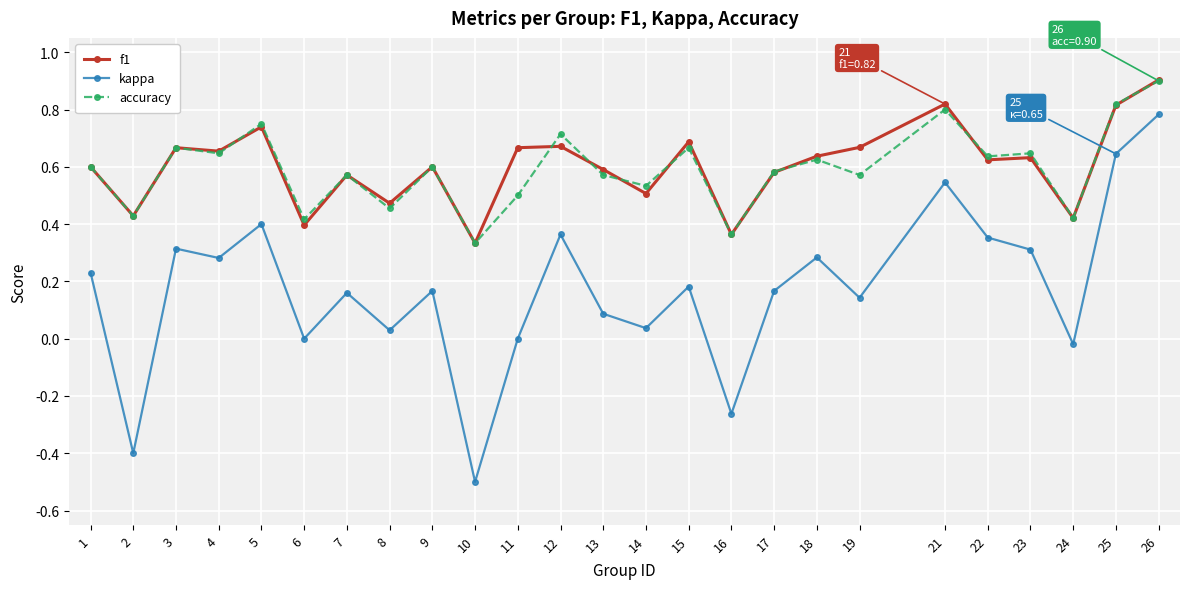

True or false: f1 has a value of 0.7 at 15.

True